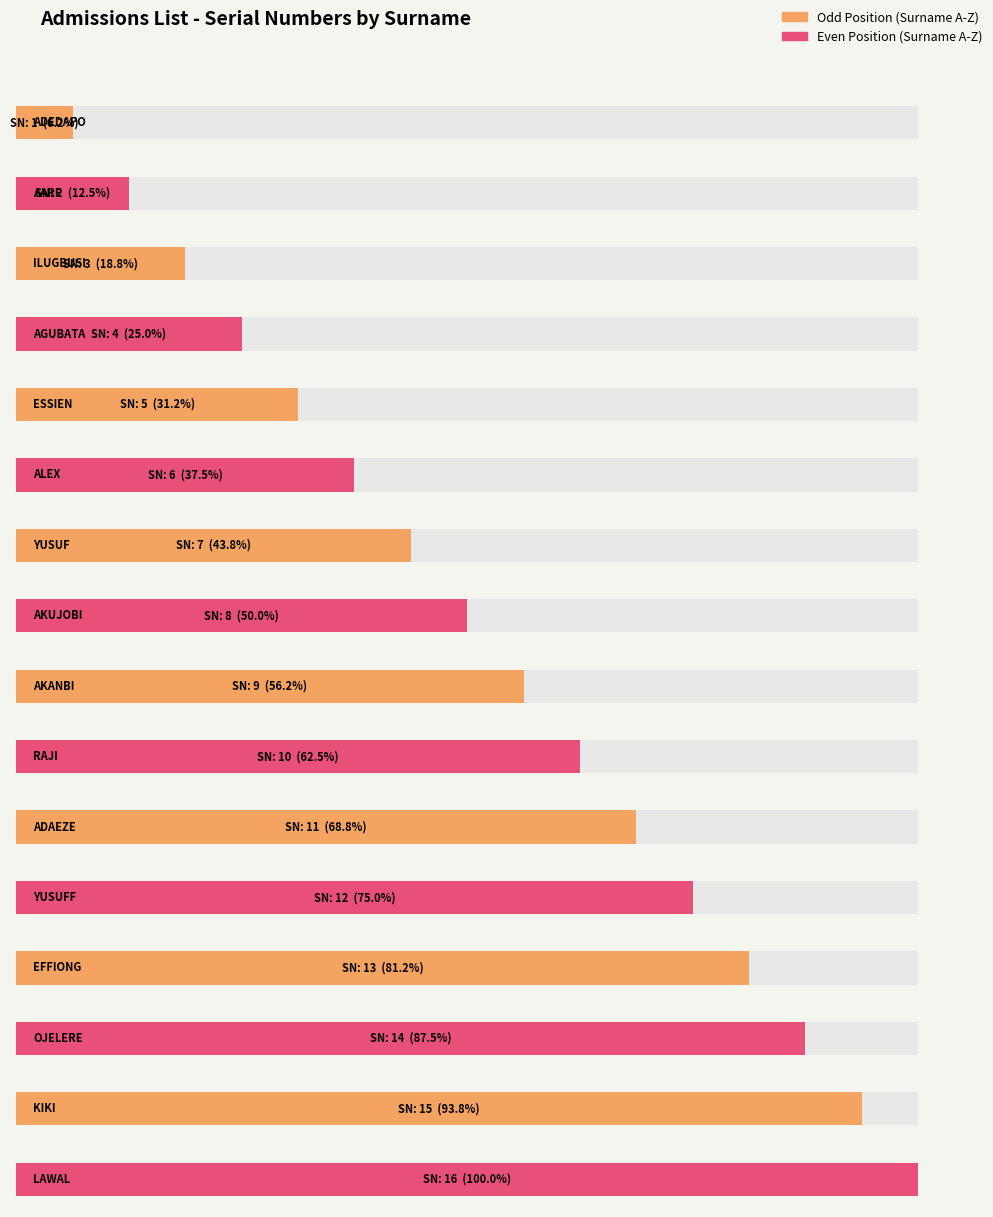

Read the value at AKANBI, to the nearest 5.

10